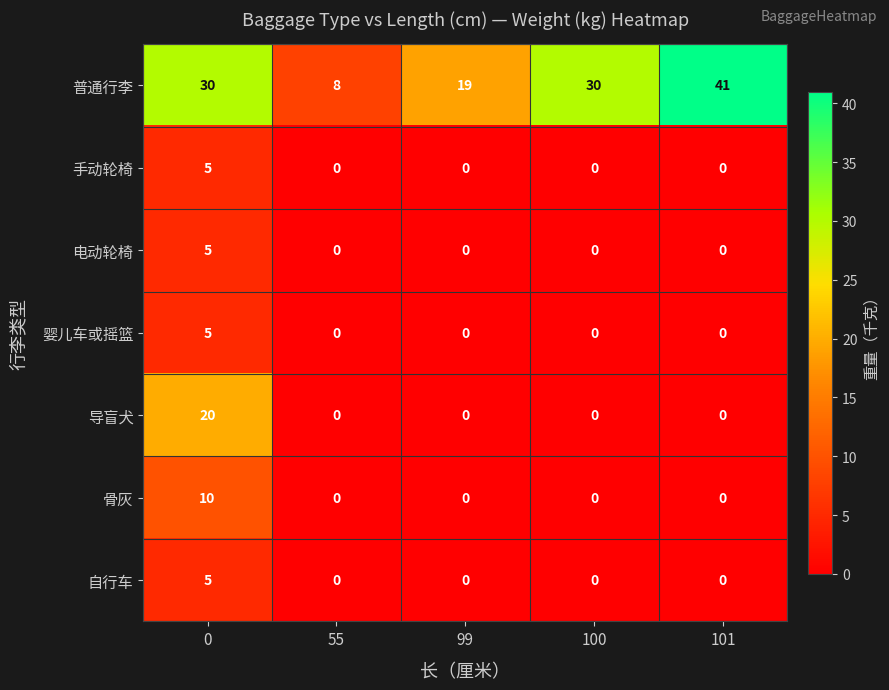

How many categories are shown in the chart?

5